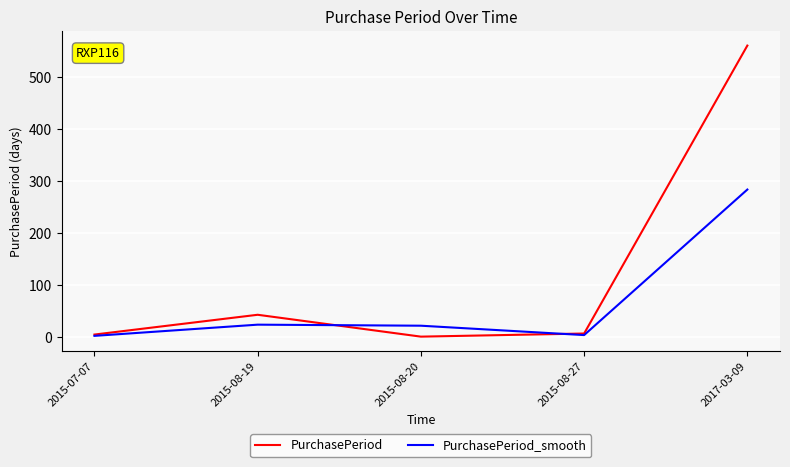

At 2017-03-09, list the series in order from largest to smallest.

PurchasePeriod, PurchasePeriod_smooth